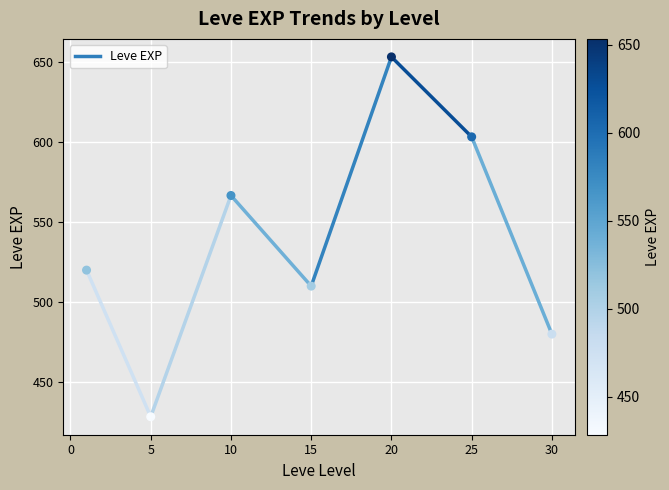

What Y value in the scatter plot is closest to 540?

520.0